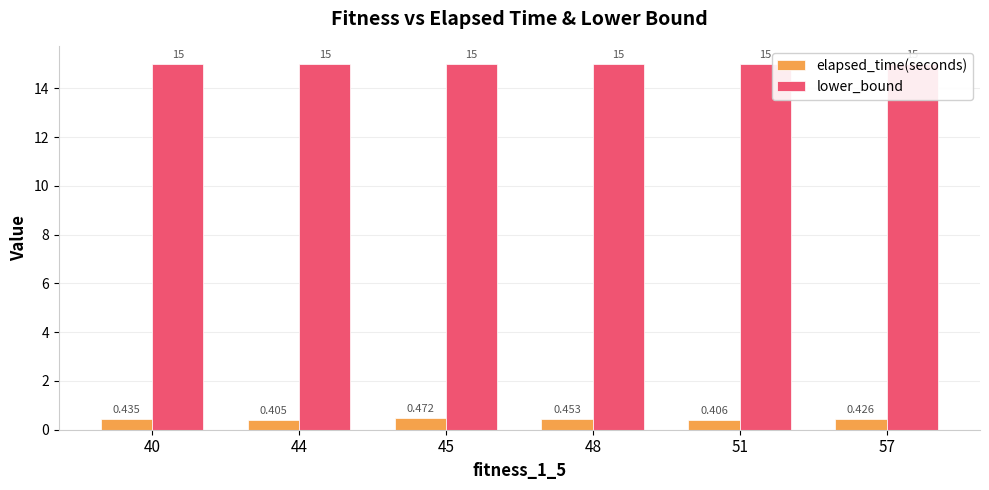

The lower_bound series shows 23.1 at 51. True or false?

False